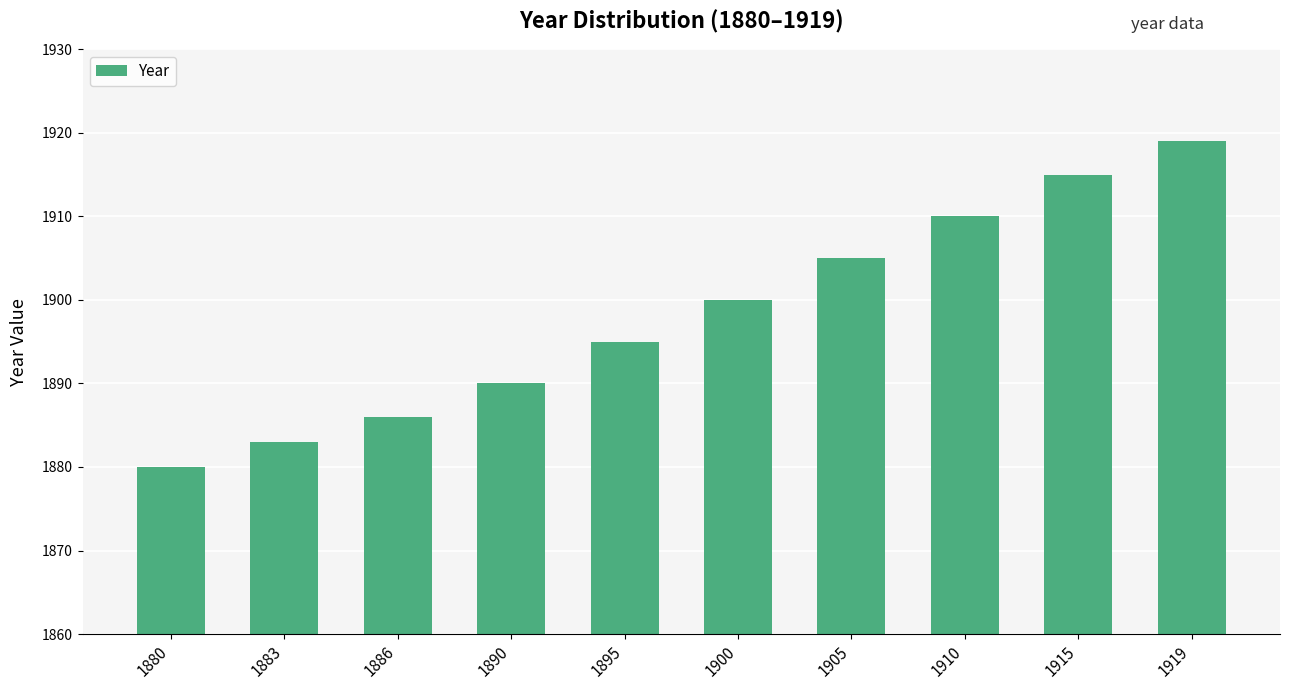

How many distinct data groups are displayed?

1